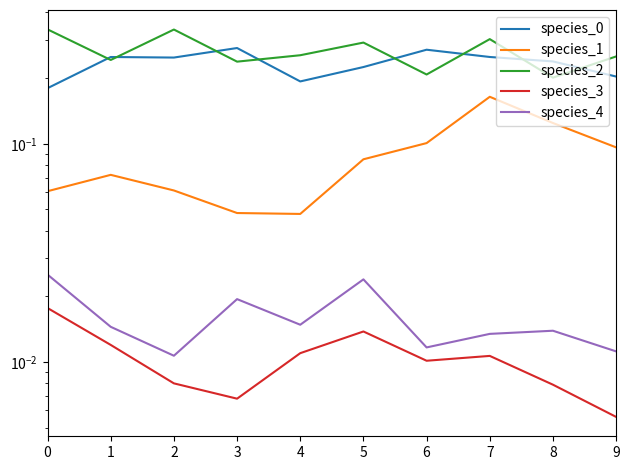

At which label does species_0 reach its peak?

3